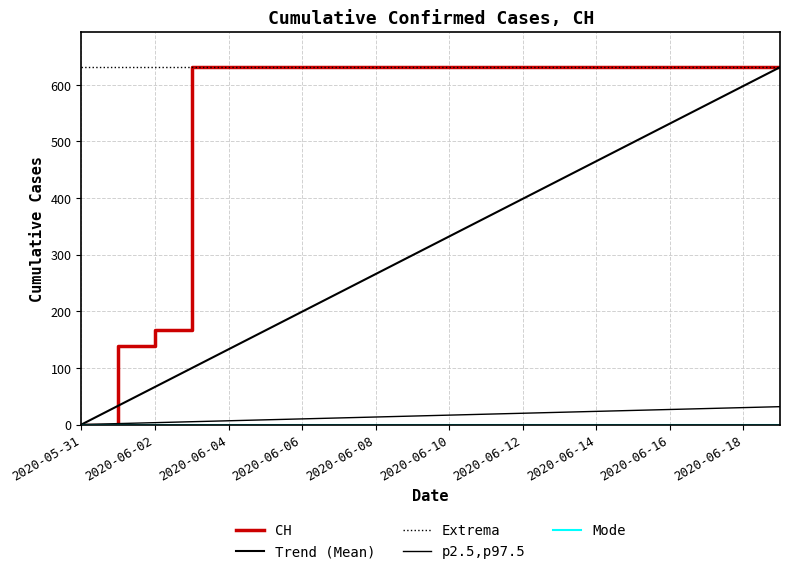

True or false: Trend (Mean) and CH cross at least once.

False